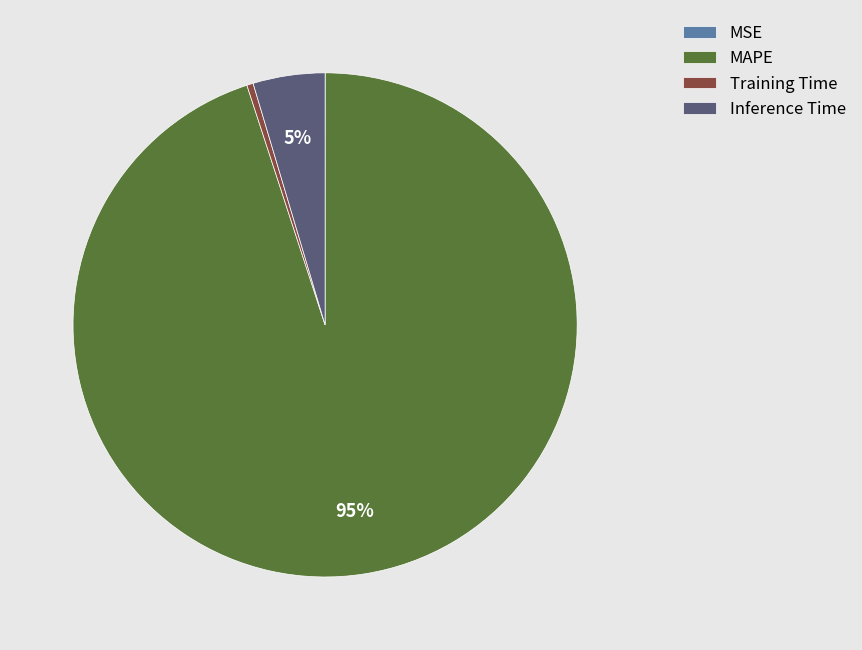

Does MAPE account for over 50% of the chart?

Yes